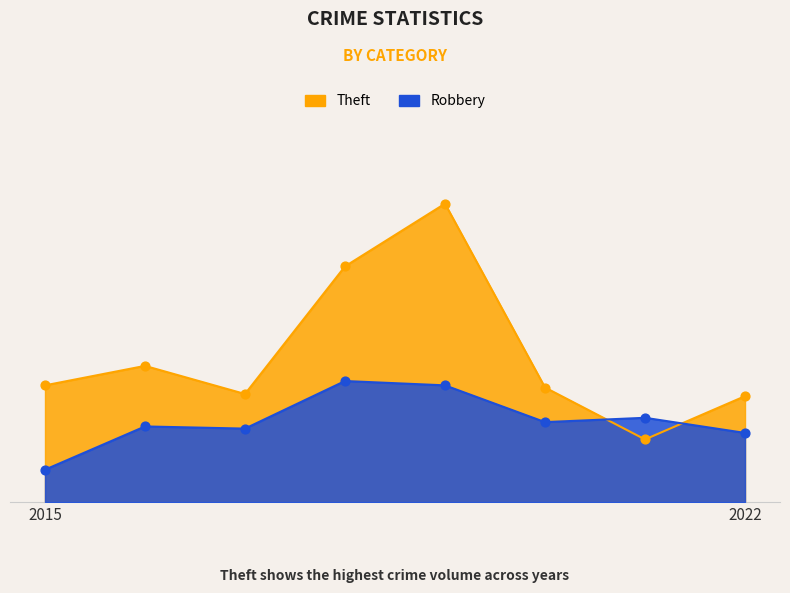

Which series has the largest total across all categories?

Theft